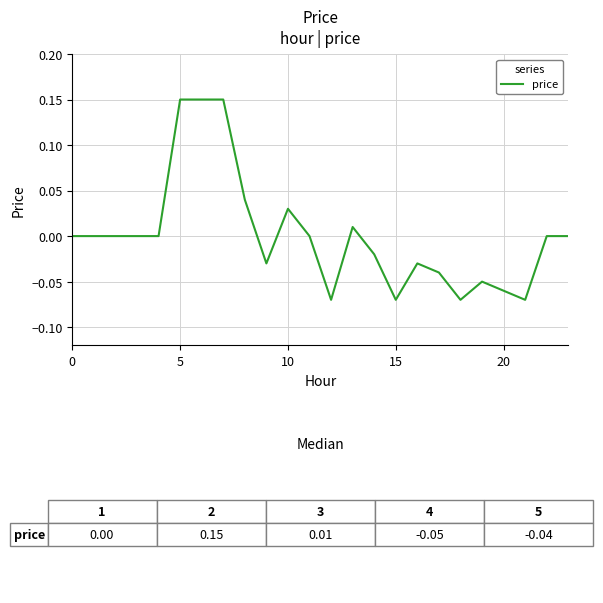

How many lines are shown in the chart?

1